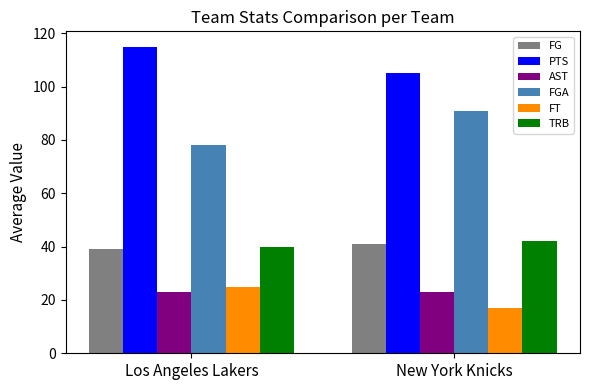

How many groups of bars are there?

2